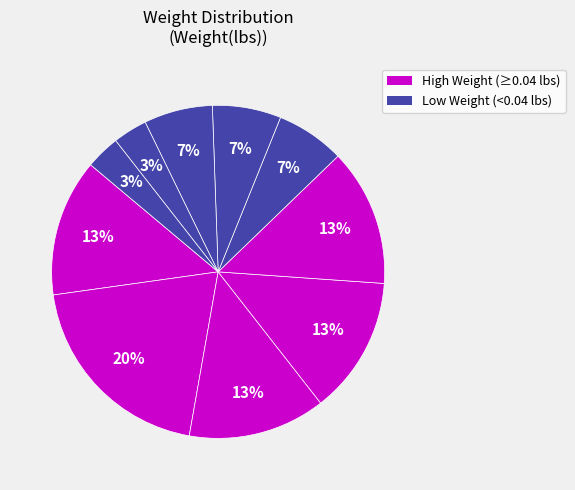

How many segments does this pie chart have?

10